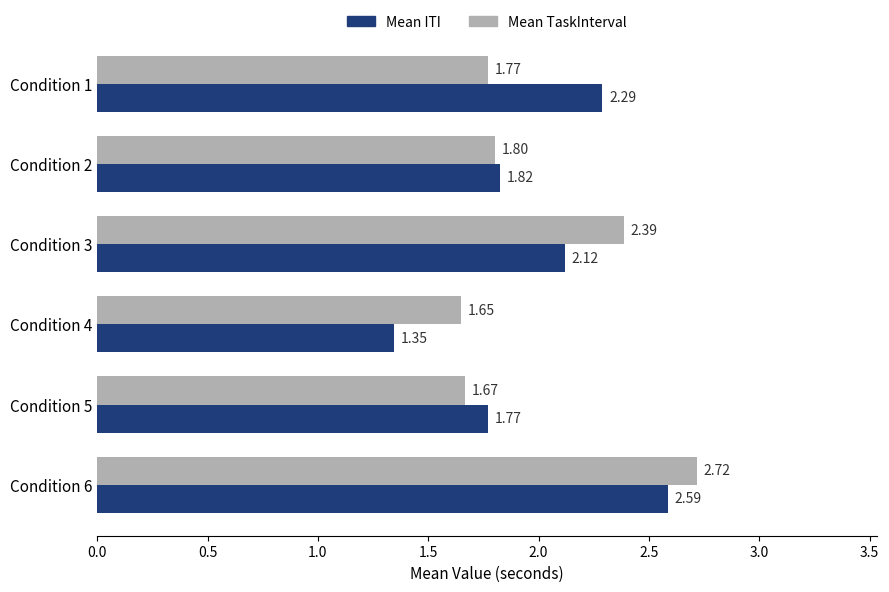

List the labels in order of Mean TaskInterval value, smallest first.

Condition 4, Condition 5, Condition 1, Condition 2, Condition 3, Condition 6